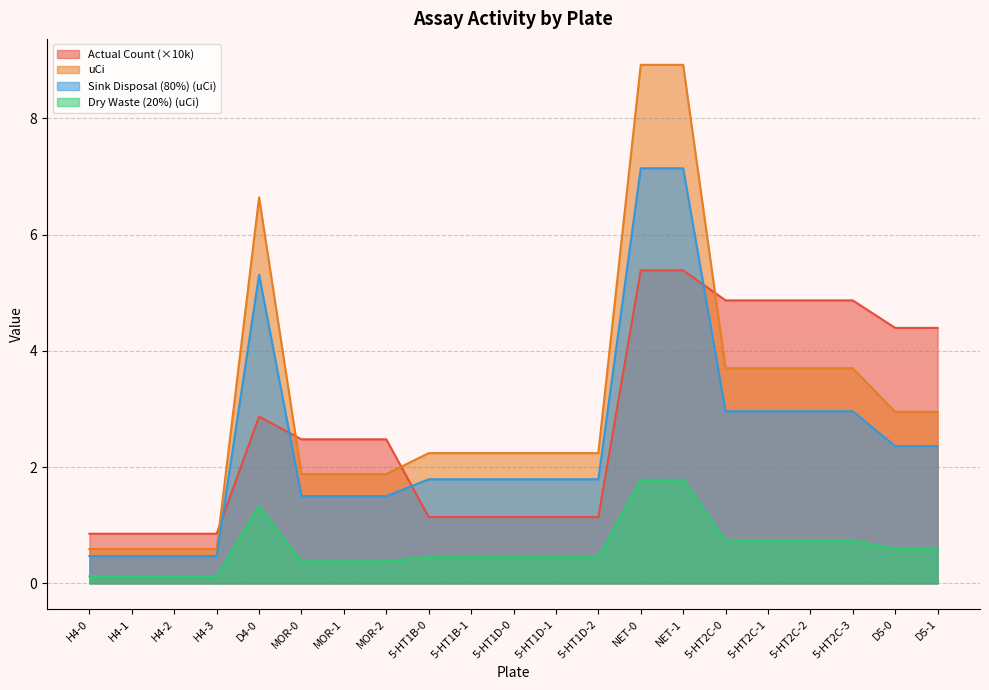

How many series are shown in this chart?

4